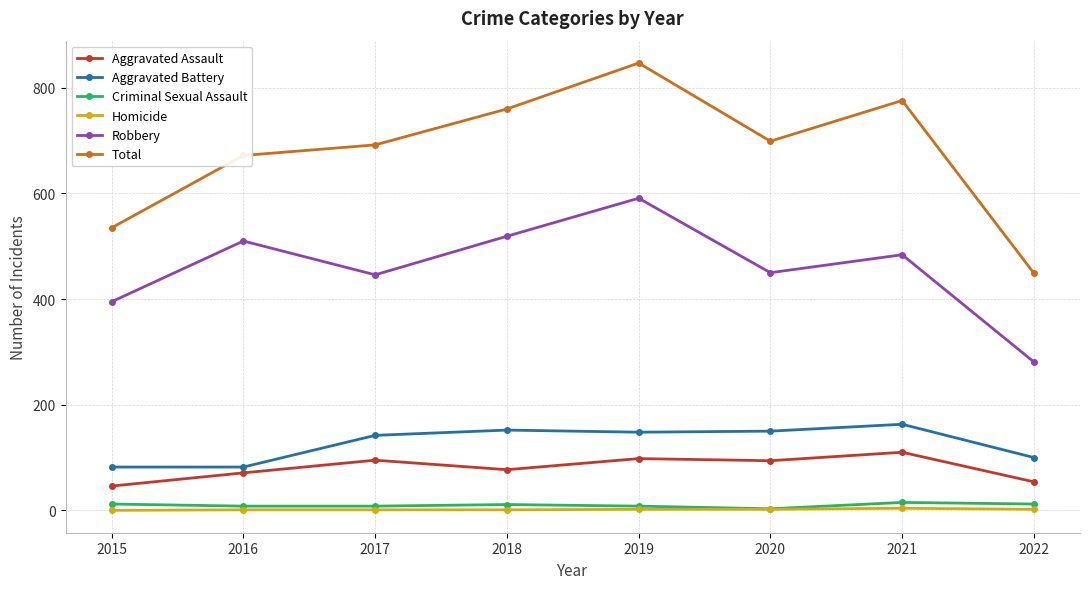

True or false: Robbery has a value of 772 at 2020.

False